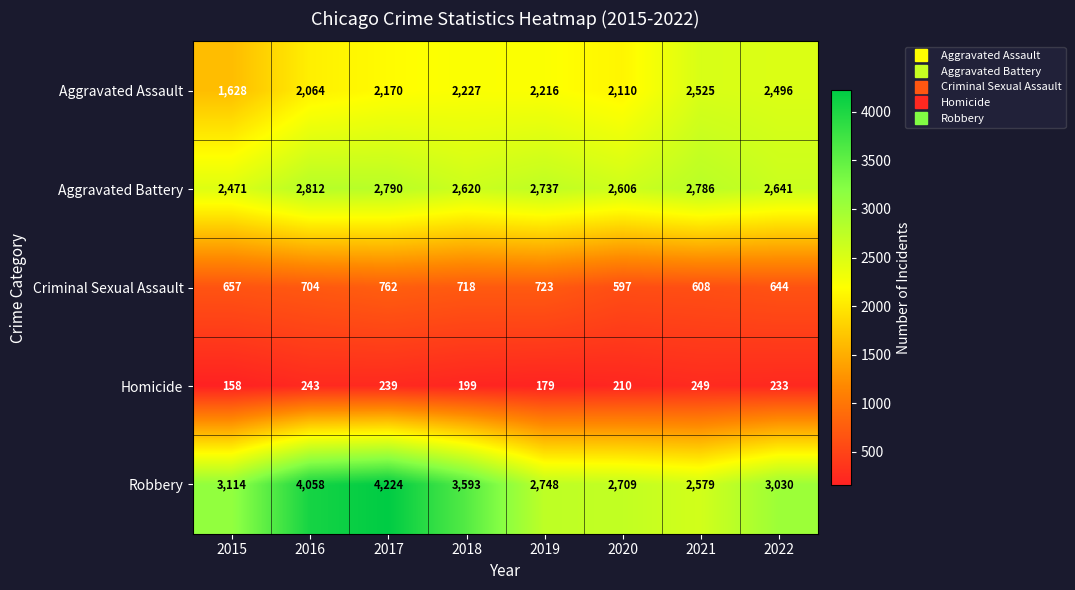

What is the total value across all series at 2016?

9881